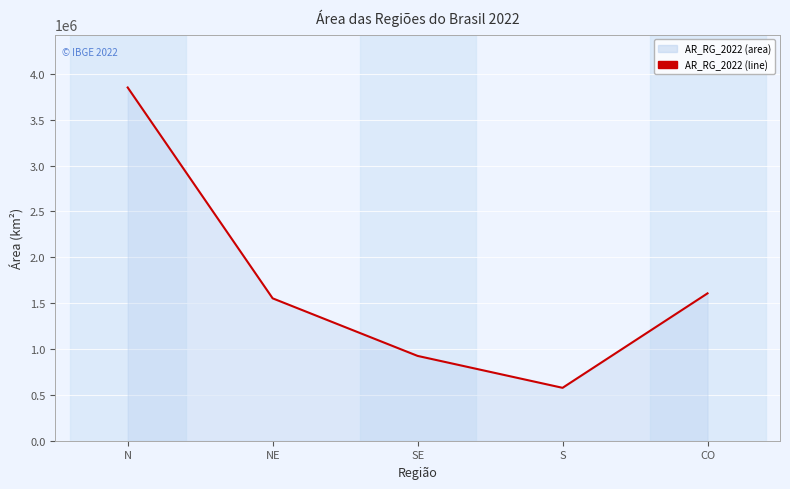

Count the number of values greater than 1552175.

3